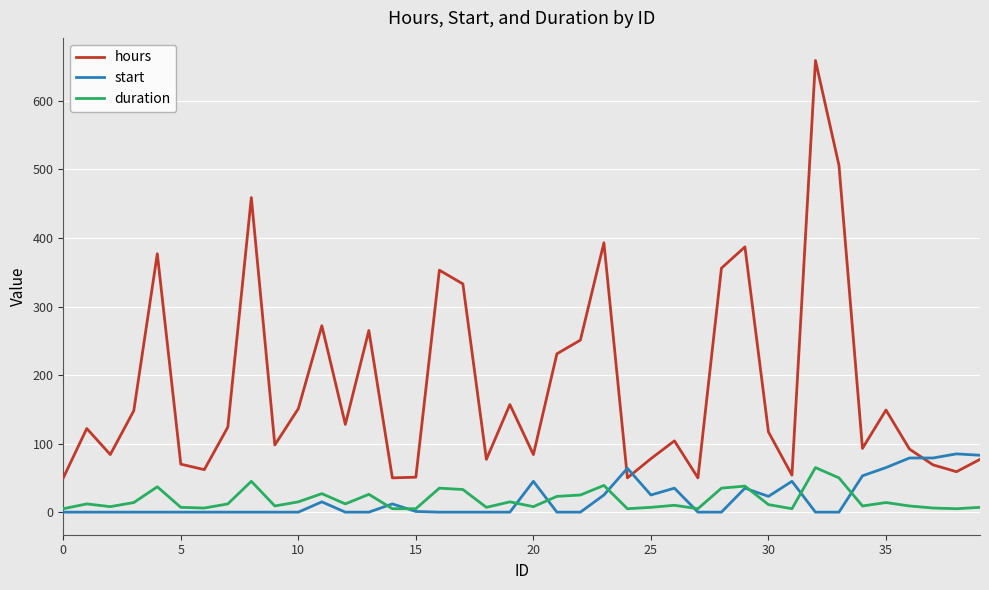

What is the maximum value shown in the chart?

659